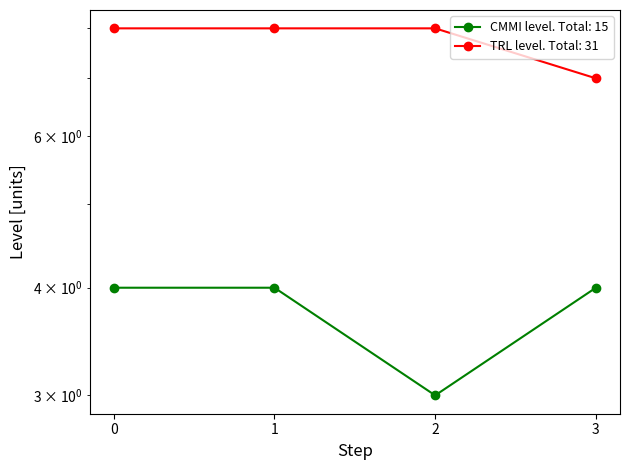

True or false: CMMI level and TRL level intersect in this chart.

False